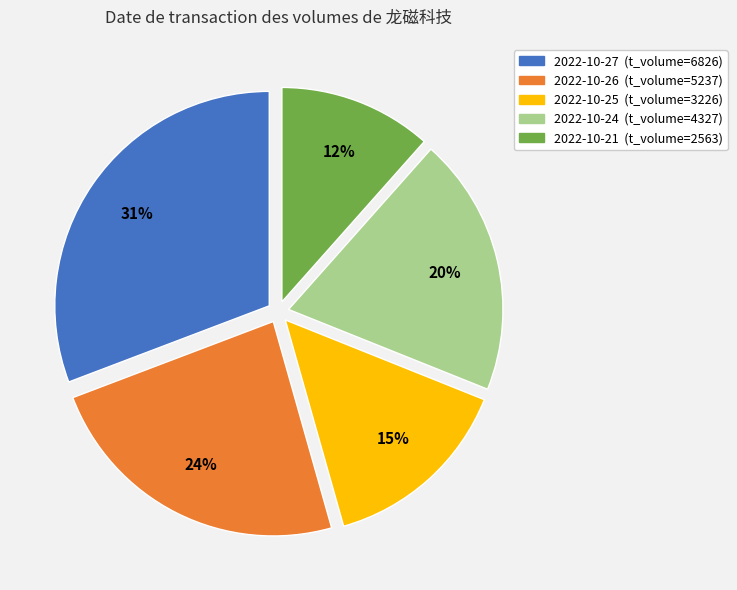

Does 2022-10-25 account for over 50% of the chart?

No